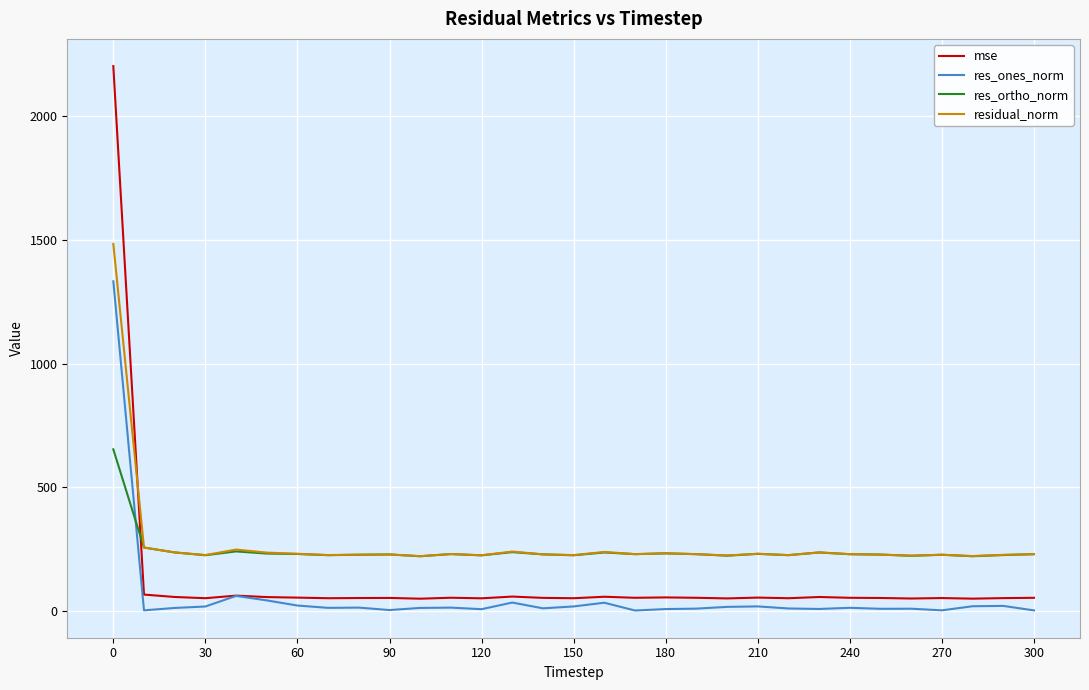

What is the greatest value displayed?

2203.8